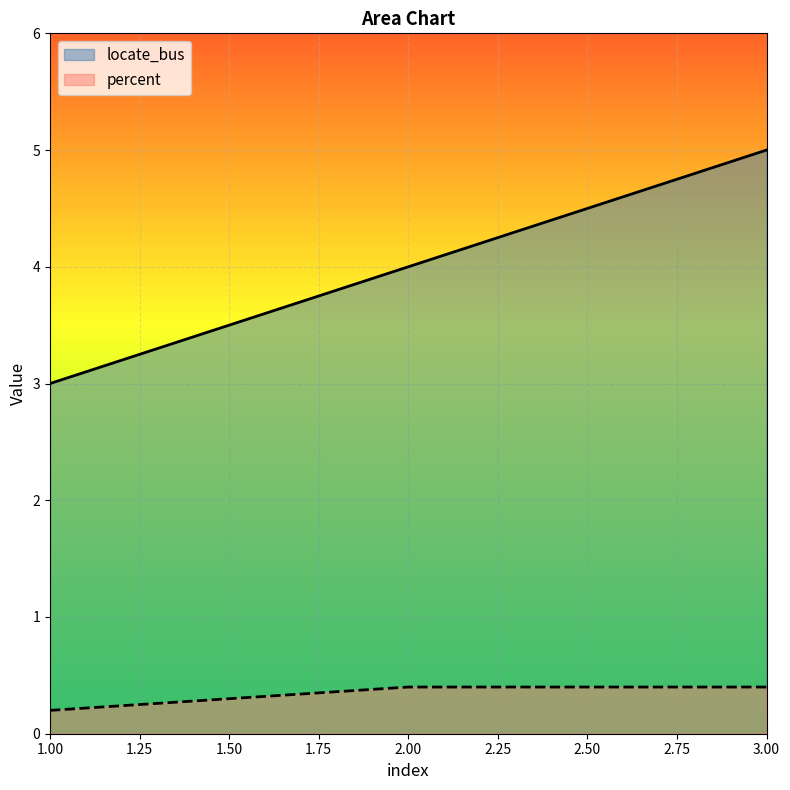

Reading left to right, what are all the values shown in this chart?

locate_bus: 1.00=3.0	2.00=4.0	3.00=5.0
percent: 1.00=0.2	2.00=0.4	3.00=0.4